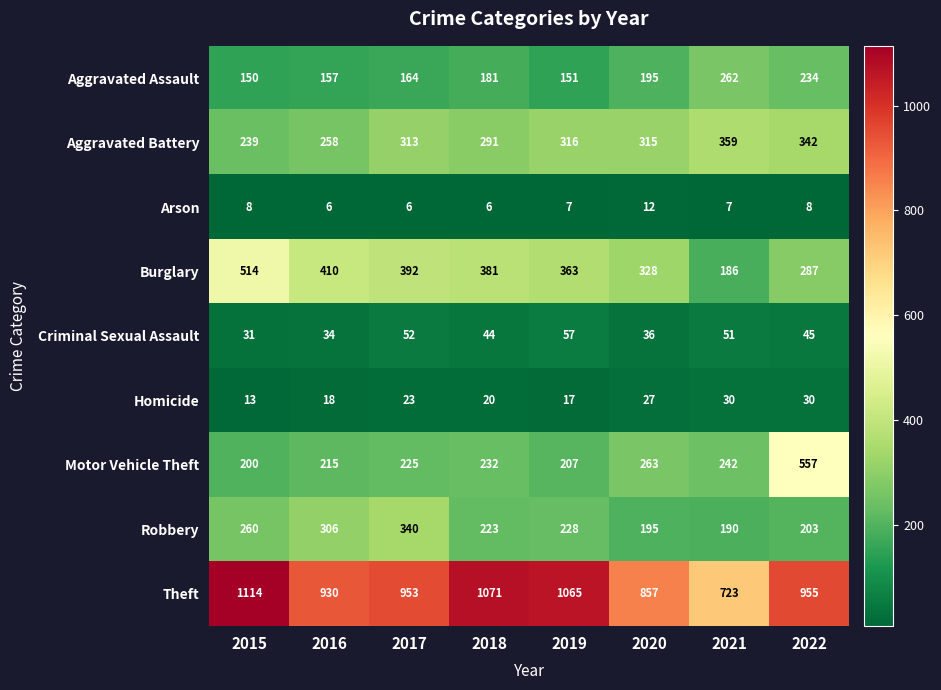

List the series in order of their peak value, highest first.

Theft, Motor Vehicle Theft, Burglary, Aggravated Battery, Robbery, Aggravated Assault, Criminal Sexual Assault, Homicide, Arson